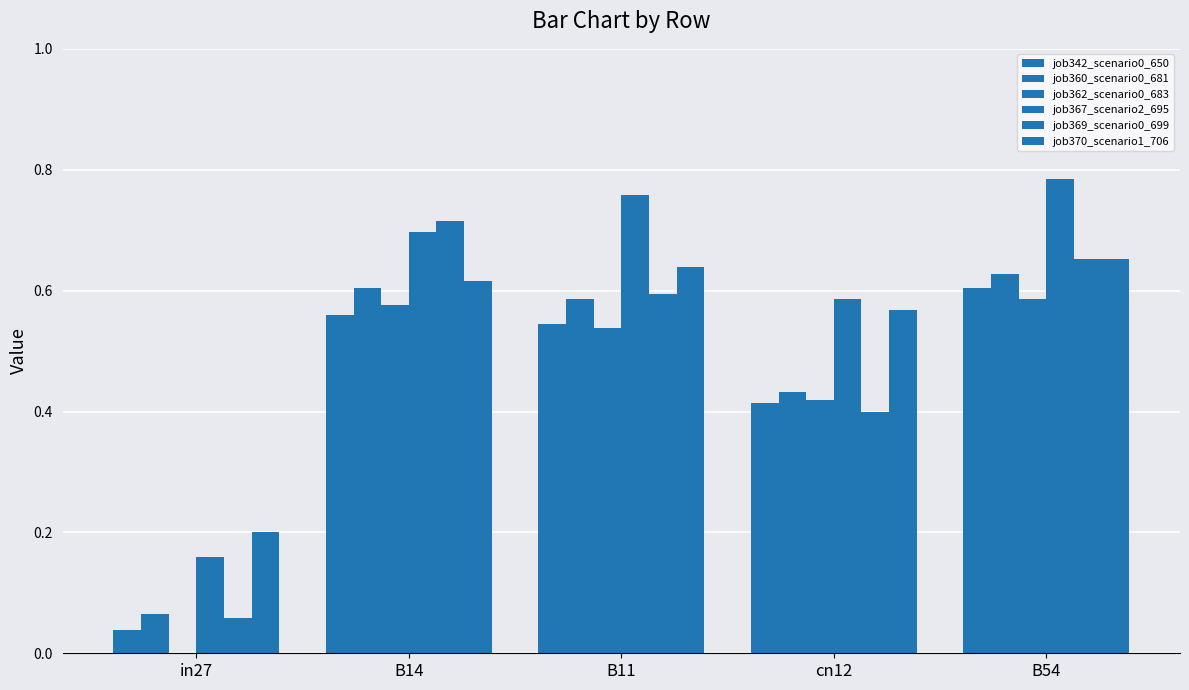

How many categories are shown in the chart?

5